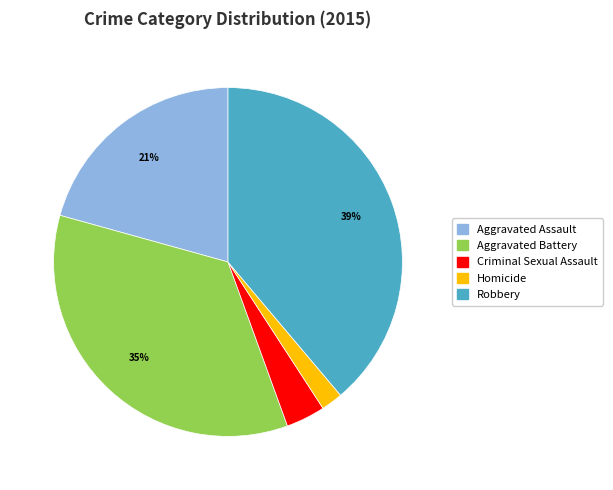

To the nearest percent, what is the average slice percentage?

20%